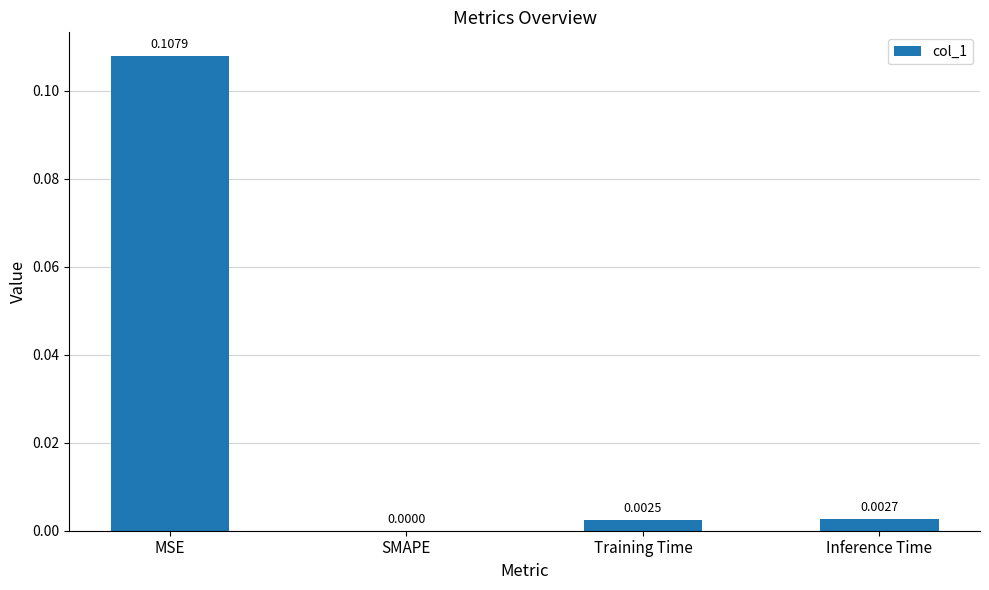

At which label is the value closest to 0?

SMAPE